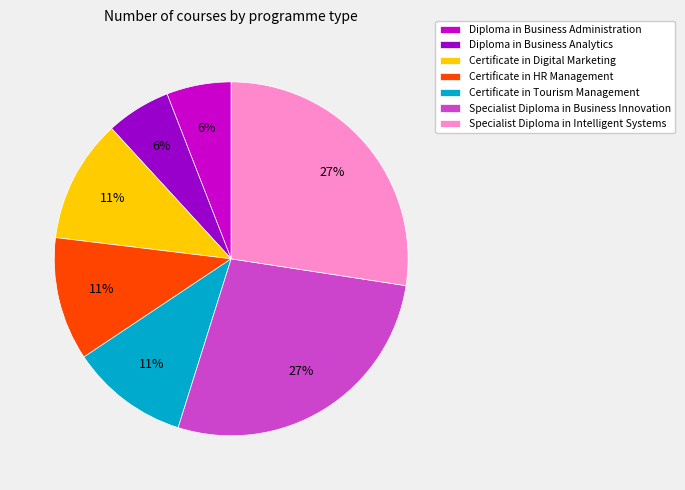

Count the number of slices in the pie.

7